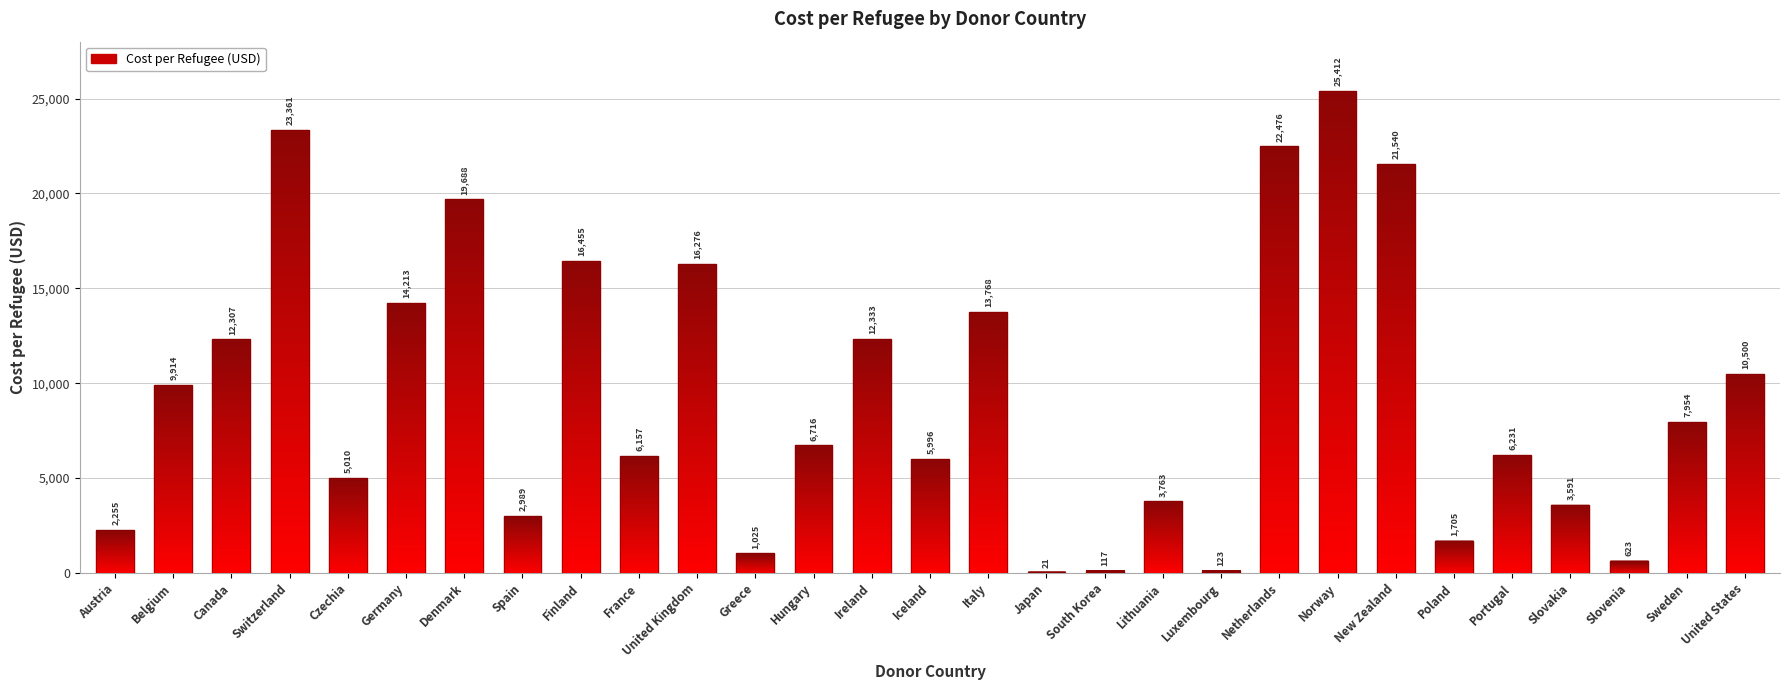

What is the difference between the values at Poland and Switzerland?

21655.5